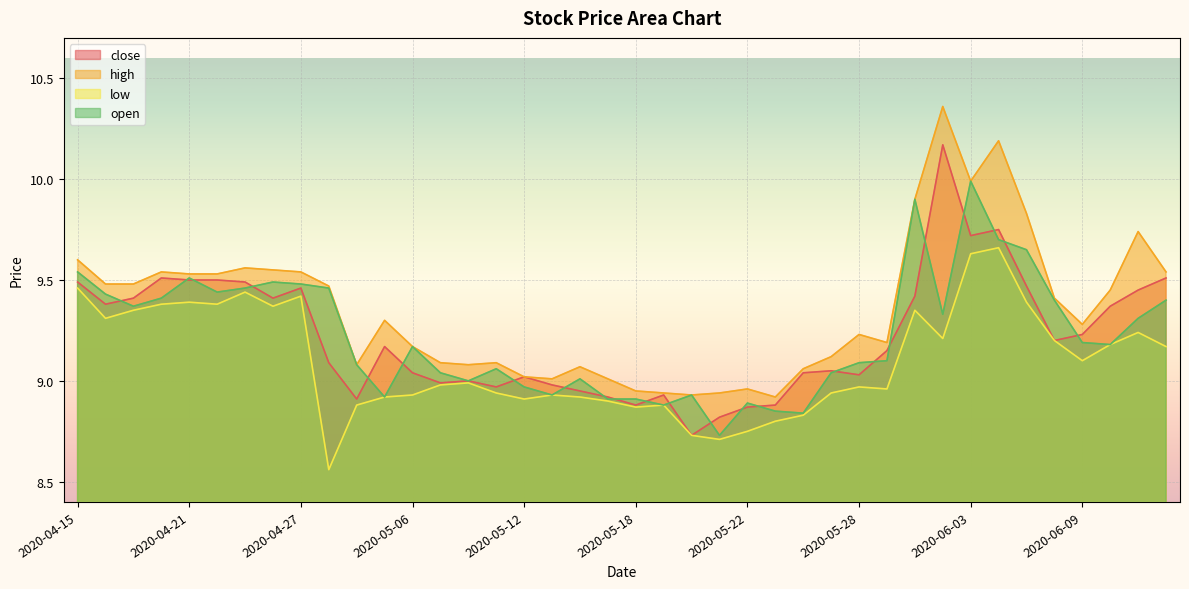

Count the number of data series in this chart.

4